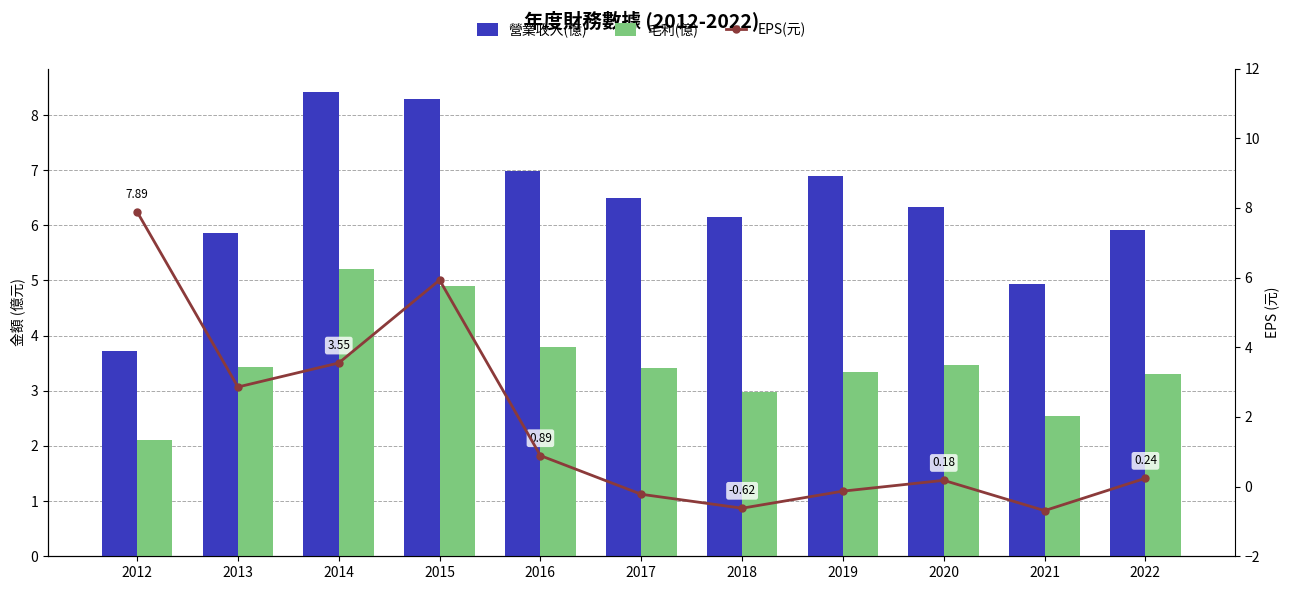

What is the difference between the second highest and second lowest values in the 營業收入(億) series?

3.4